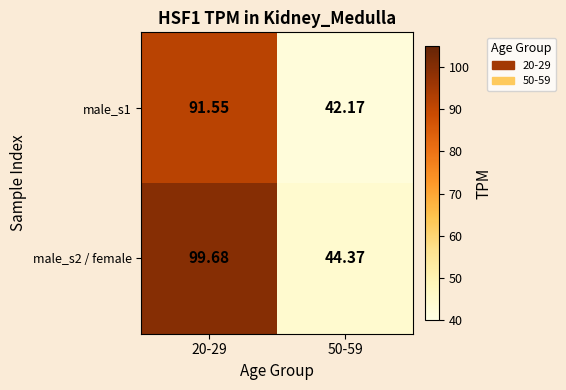

Is the value of male_s2 / female at 50-59 greater than the value of male_s1 at 20-29?

No